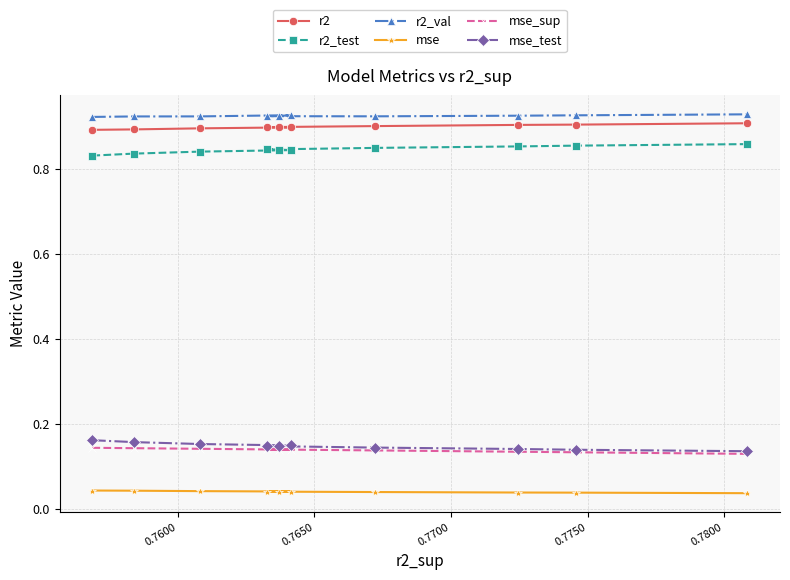

Count the number of categories in the chart.

10